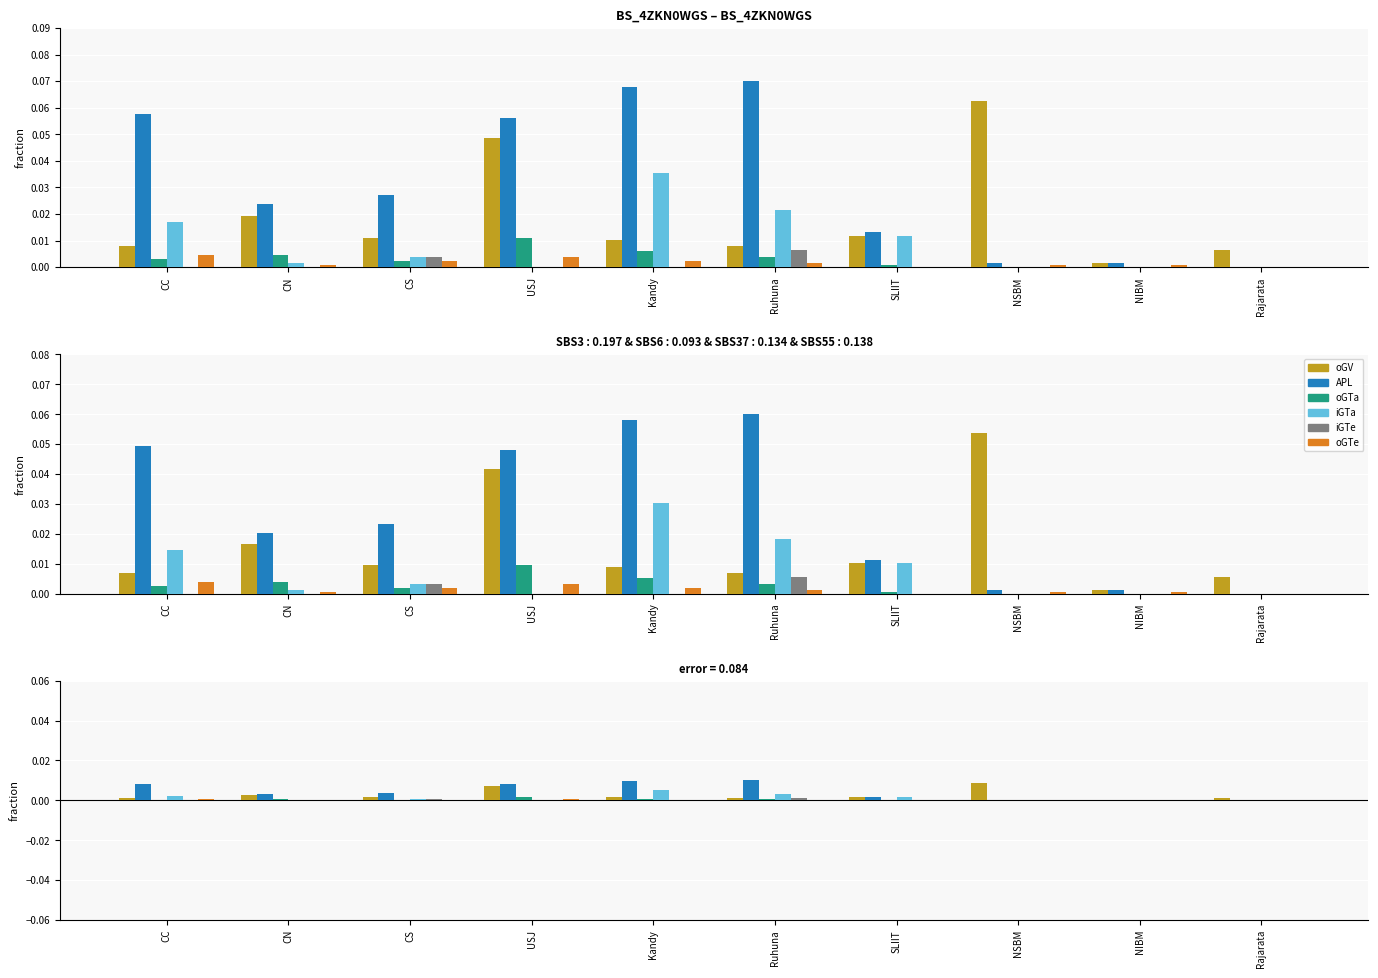

What is the label of the 3rd bar from the left?

CS